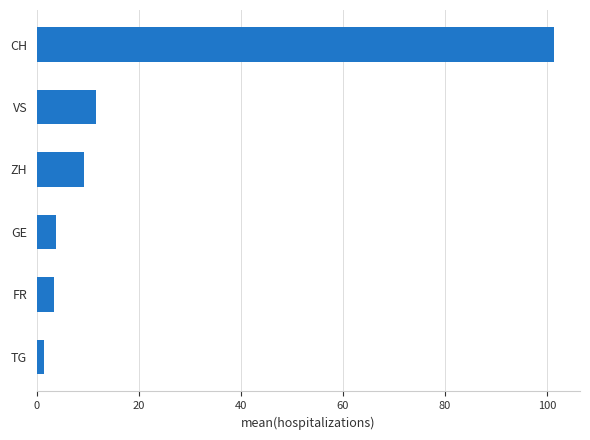

Count the number of data series in this chart.

1